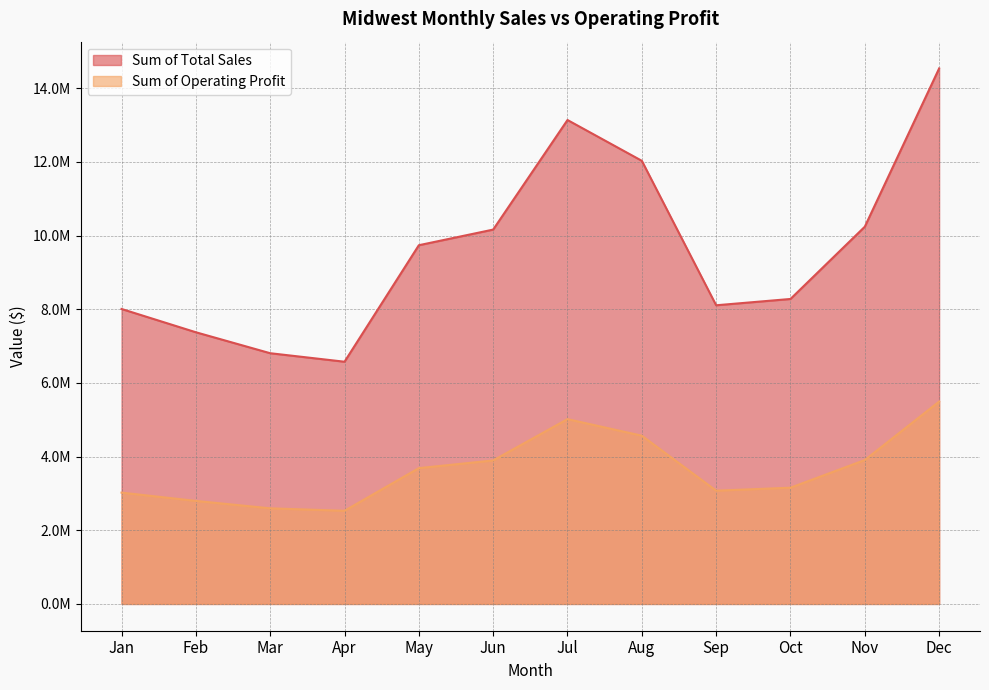

Which series has the largest total across all categories?

Sum of Total Sales